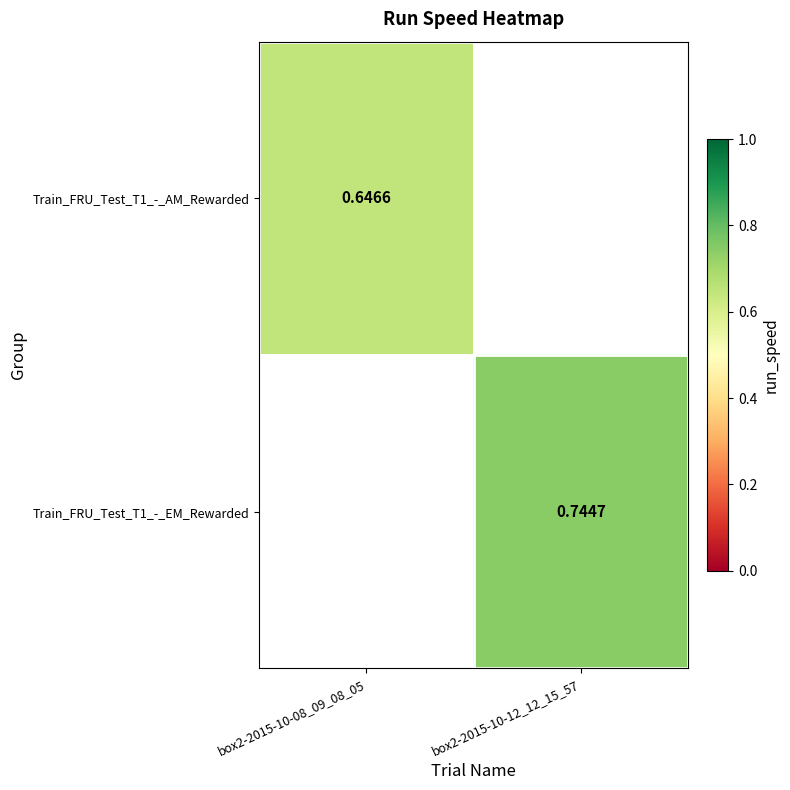

How many values in the Train_FRU_Test_T1_-_EM_Rewarded series exceed 0?

1